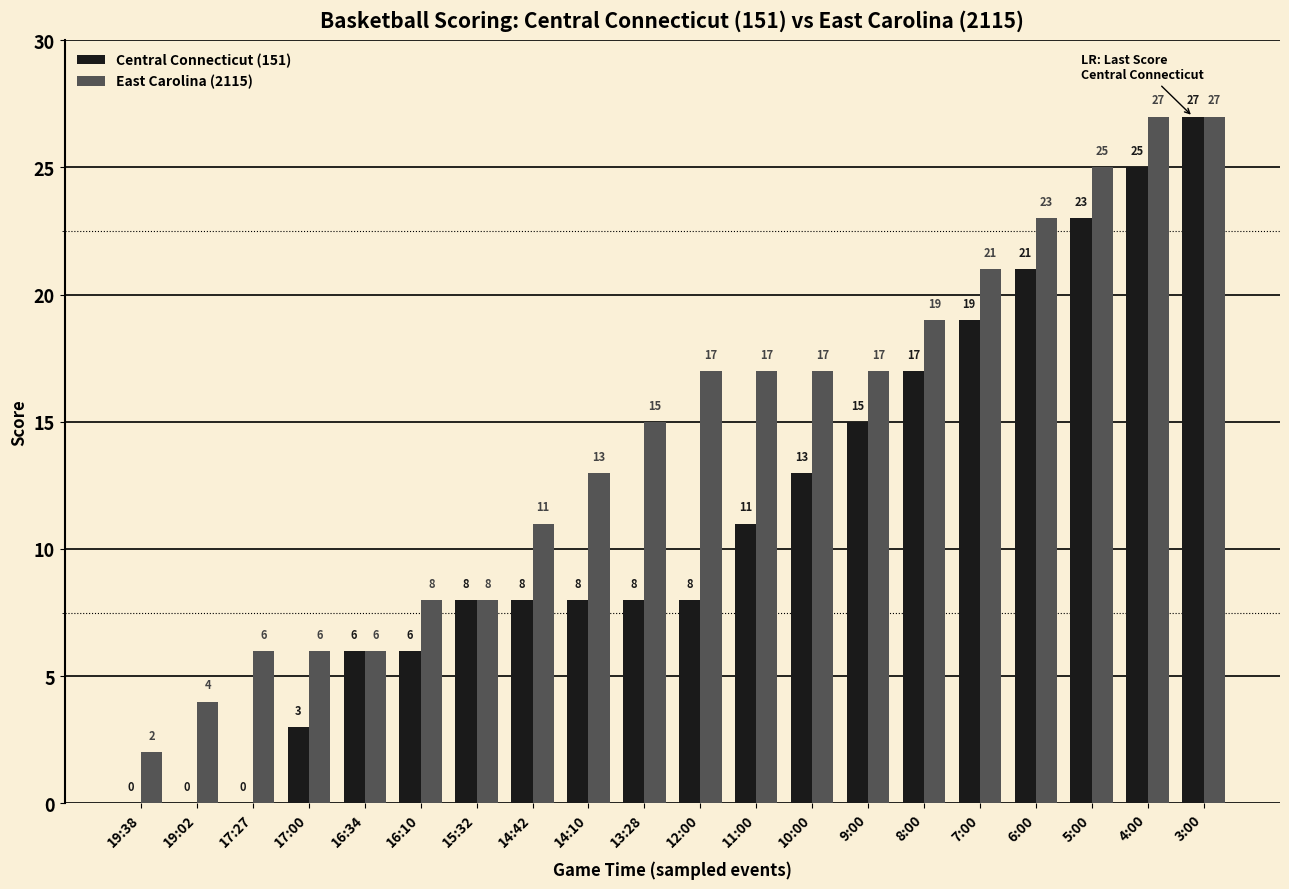

Reading left to right, extract all data points from this chart.

Central Connecticut (151): 19:38=0	19:02=0	17:27=0	17:00=3	16:34=6	16:10=6	15:32=8	14:42=8	14:10=8	13:28=8	12:00=8	11:00=11	10:00=13	9:00=15	8:00=17	7:00=19	6:00=21	5:00=23	4:00=25	3:00=27
East Carolina (2115): 19:38=2	19:02=4	17:27=6	17:00=6	16:34=6	16:10=8	15:32=8	14:42=11	14:10=13	13:28=15	12:00=17	11:00=17	10:00=17	9:00=17	8:00=19	7:00=21	6:00=23	5:00=25	4:00=27	3:00=27